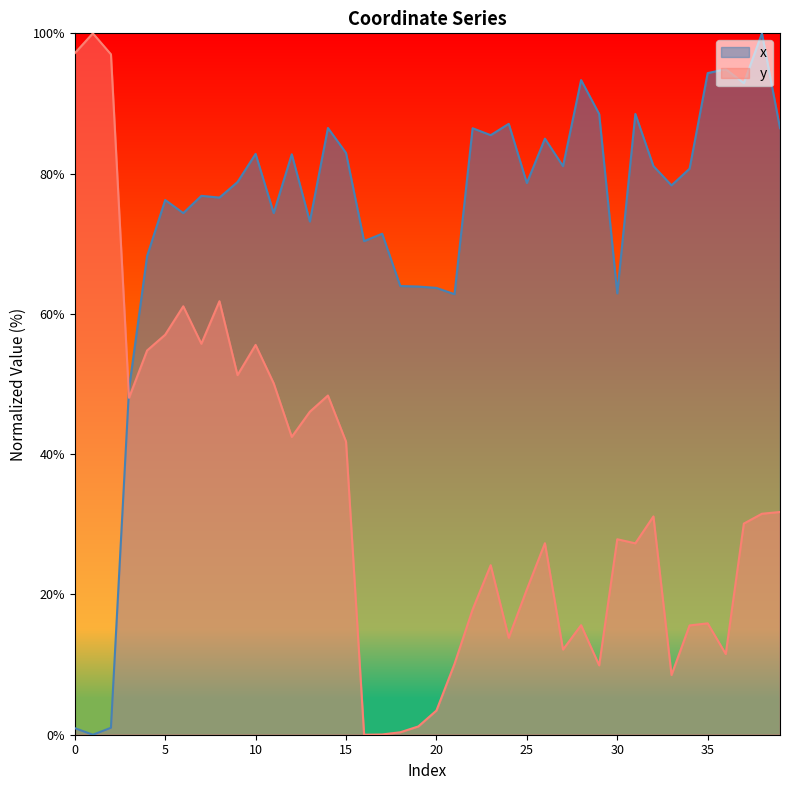

At which category is the sum across all series the highest?

10